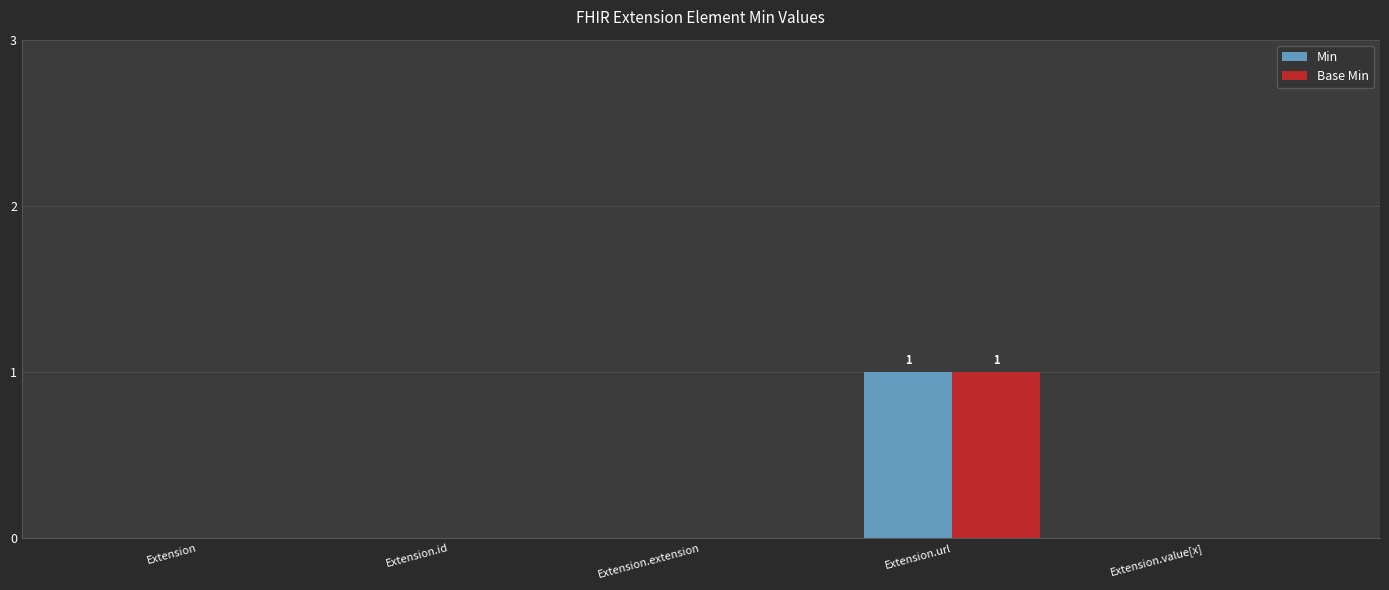

The Min series shows 0 at Extension. True or false?

True